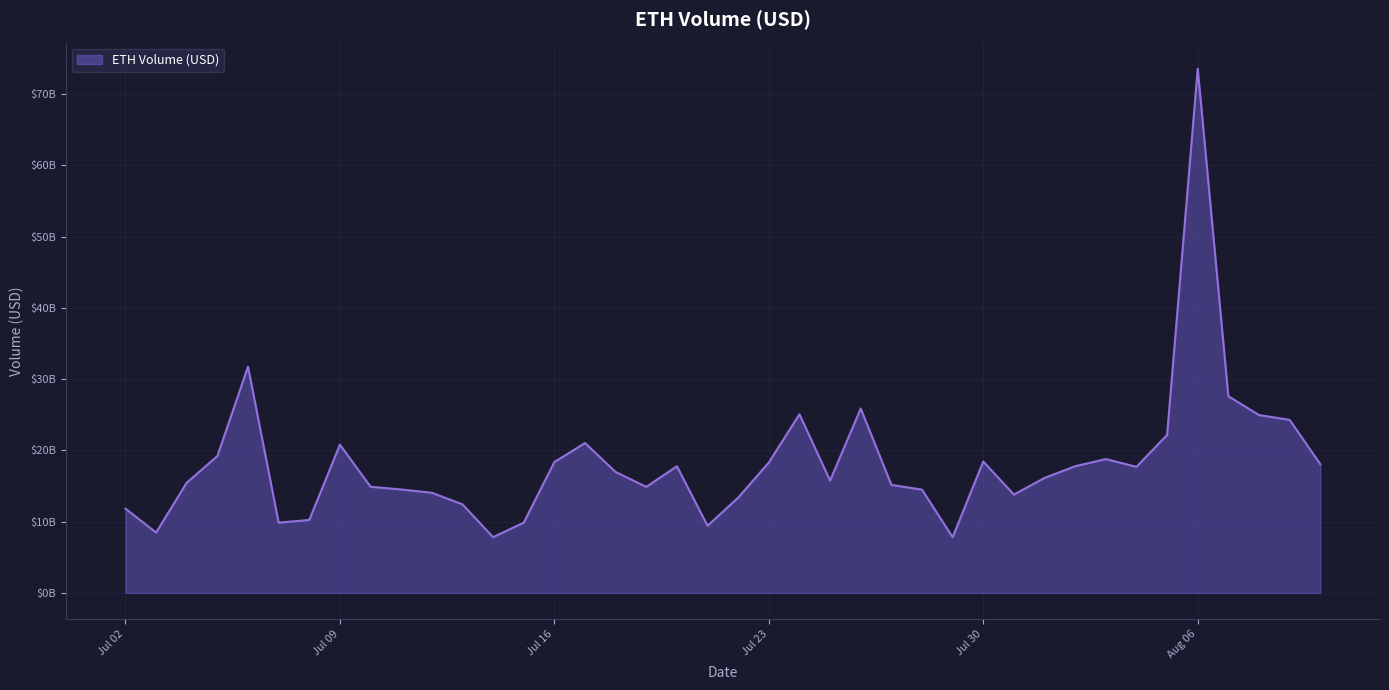

What is the minimum value shown in the chart?

7818233563.2